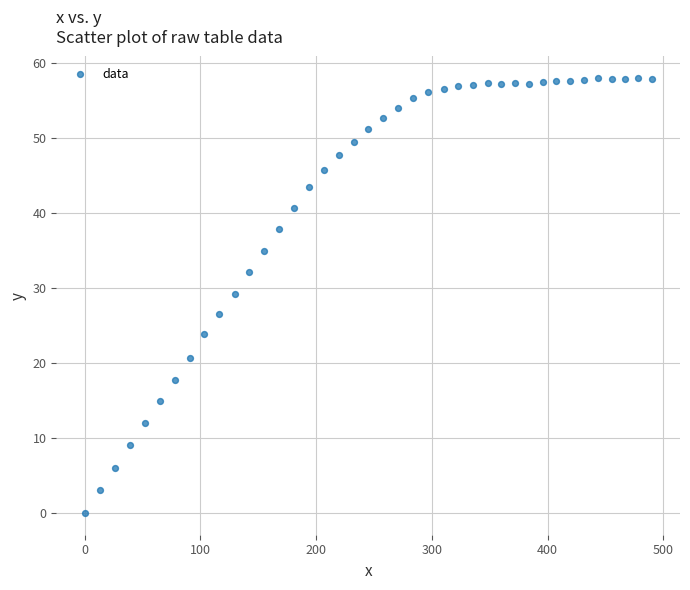

What is the range of Y values (max minus min)?

58.0